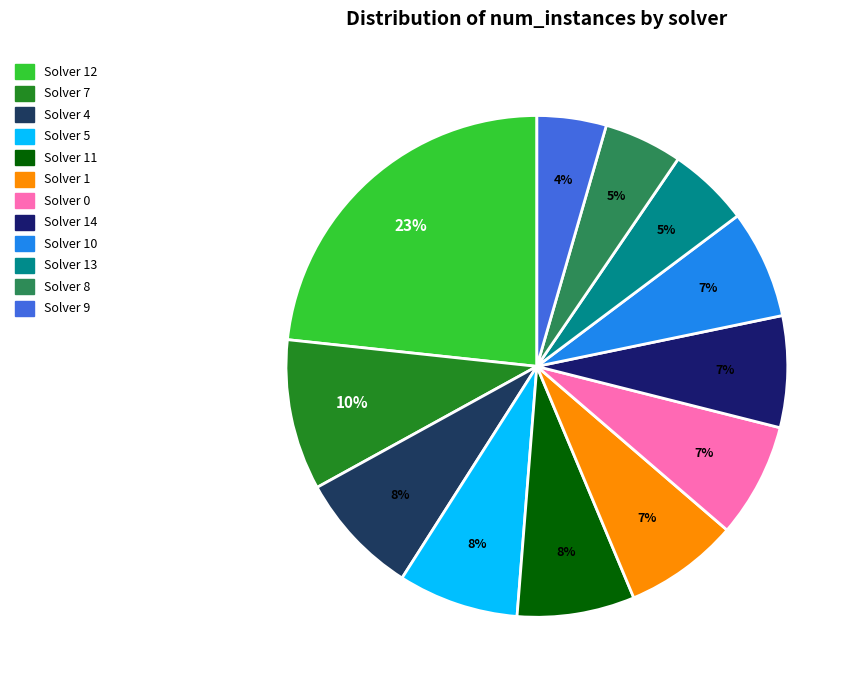

To the nearest percent, what is the difference between the largest and smallest slice percentages?

19%